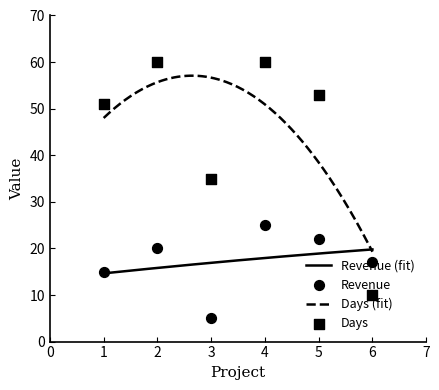

At which category is the sum across all series the highest?

4